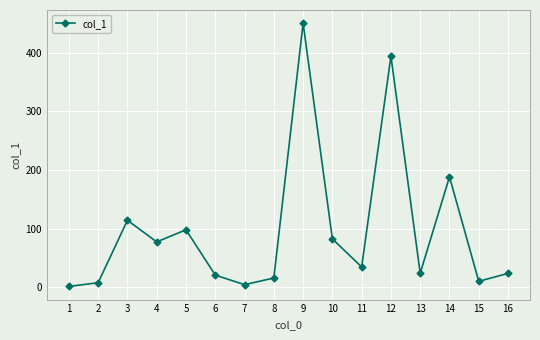

What is the maximum value shown in the chart?

450.5